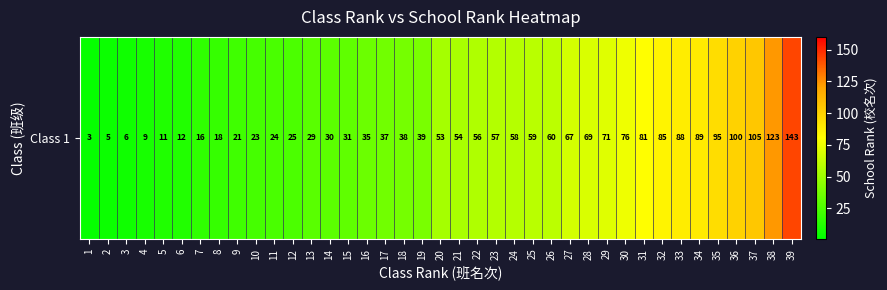

The chart shows a value of 39 at 19. True or false?

True